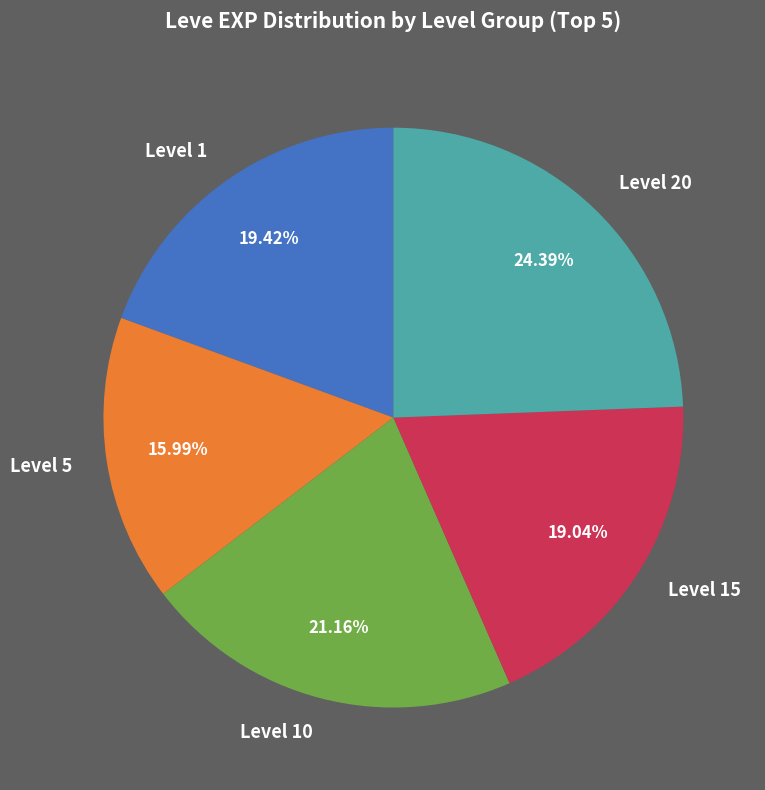

What is the smallest slice in the pie chart?

Level 5